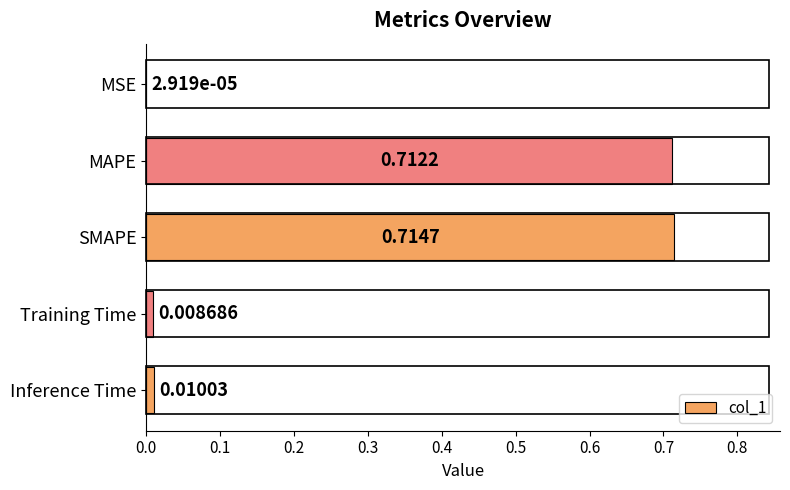

Between SMAPE and Training Time, which is larger?

SMAPE